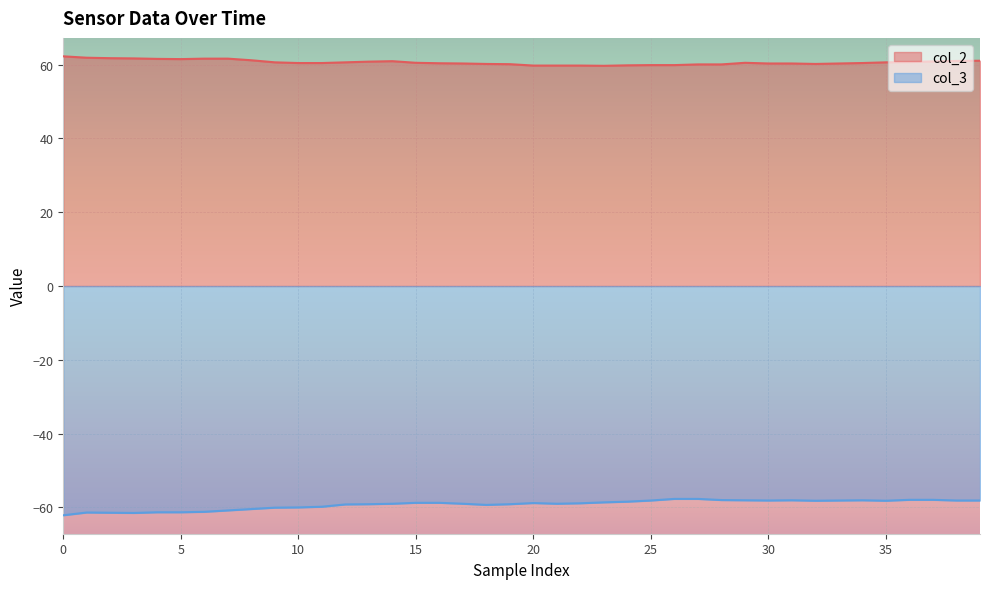

Reading left to right, extract all data points from this chart.

col_2: 62.2	61.9	61.8	61.7	61.6	61.5	61.6	61.6	61.2	60.6	60.4	60.4	60.6	60.8	60.9	60.5	60.4	60.3	60.2	60.1	59.8	59.8	59.8	59.7	59.8	59.9	59.9	60.1	60.1	60.5	60.3	60.3	60.2	60.3	60.4	60.6	60.7	60.9	61.0	61.1
col_3: -62.1	-61.4	-61.4	-61.5	-61.3	-61.3	-61.2	-60.8	-60.4	-60.1	-60.0	-59.8	-59.2	-59.1	-59.0	-58.8	-58.8	-59.0	-59.3	-59.1	-58.8	-59.0	-58.9	-58.6	-58.4	-58.1	-57.7	-57.7	-58.0	-58.1	-58.1	-58.1	-58.2	-58.1	-58.1	-58.2	-57.9	-57.9	-58.1	-58.1